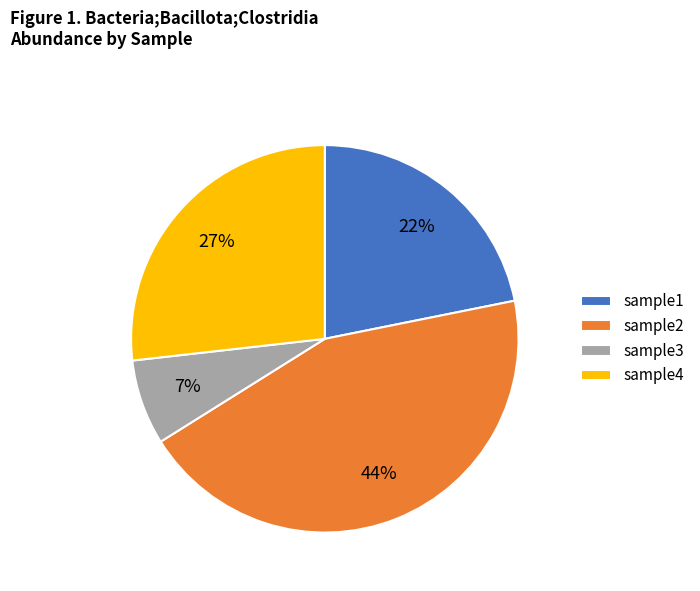

What is the largest slice in the pie chart?

sample2